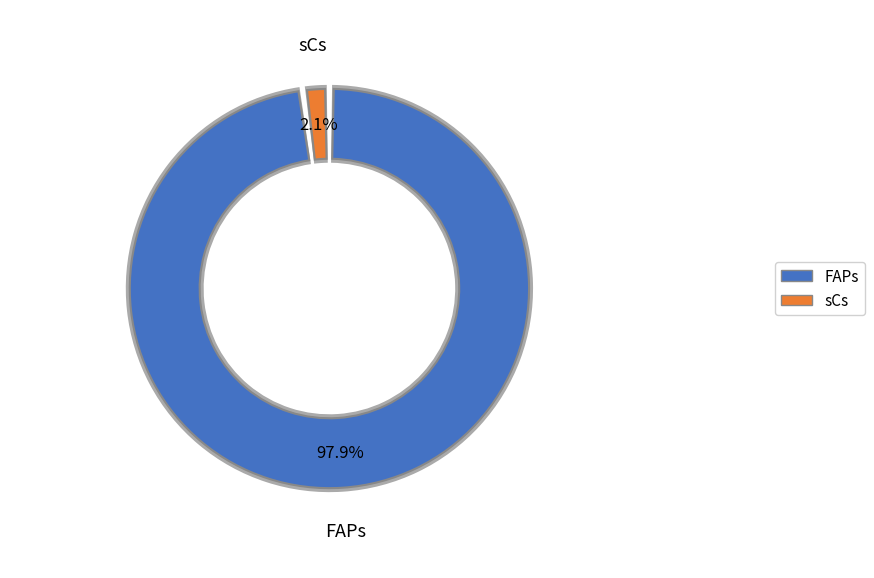

Does FAPs account for over 50% of the chart?

Yes